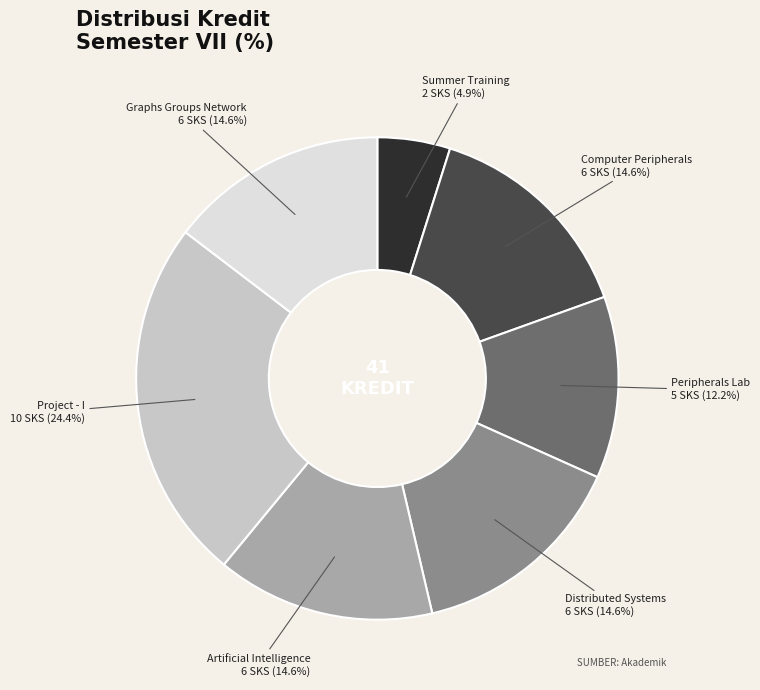

Is there any slice that represents more than half of the pie?

No